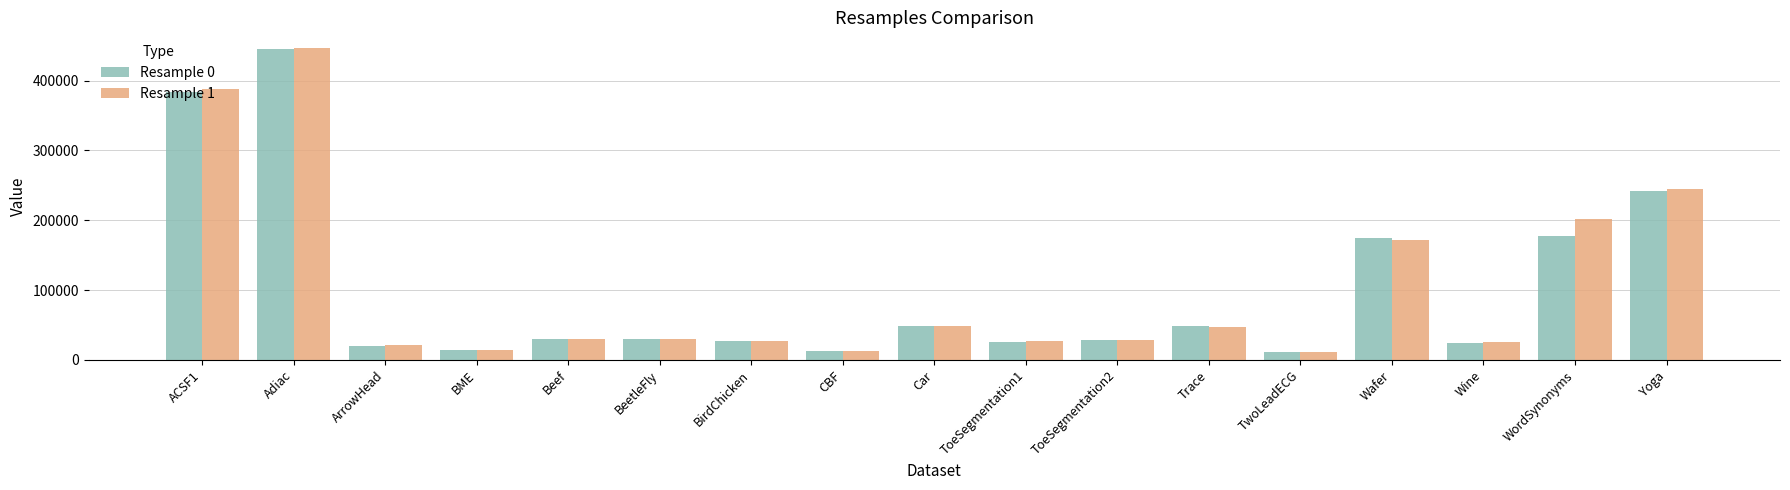

True or false: Resample 0 has a value of 51309 at BeetleFly.

False